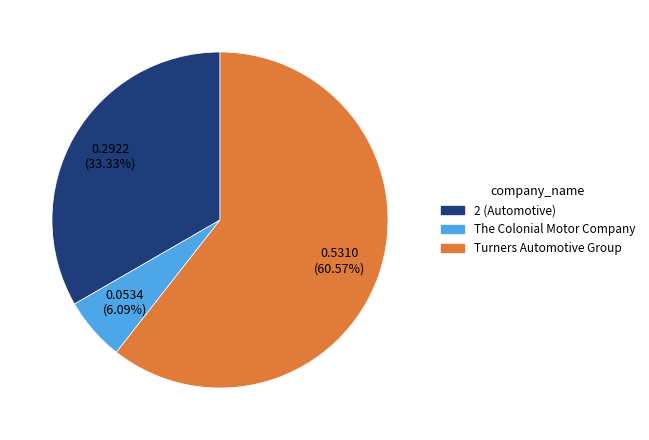

To the nearest percent, what portion does 2 (Automotive) represent?

33%